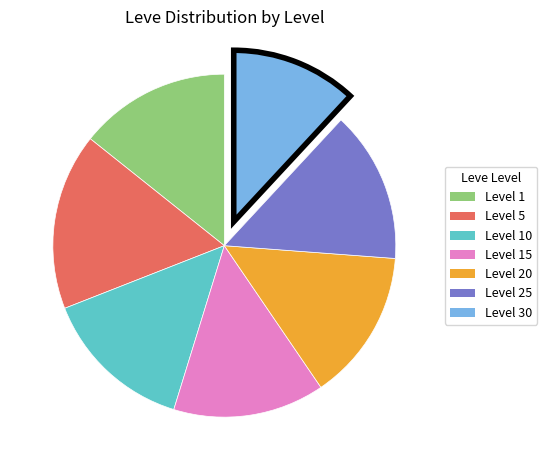

Does any single category account for the majority?

No